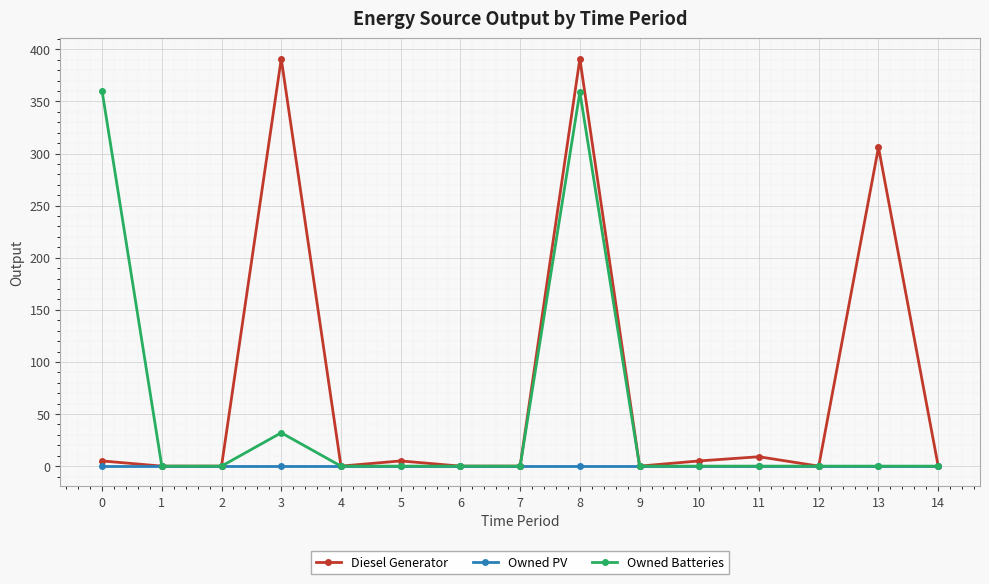

At how many categories does at least one series exceed 127?

4